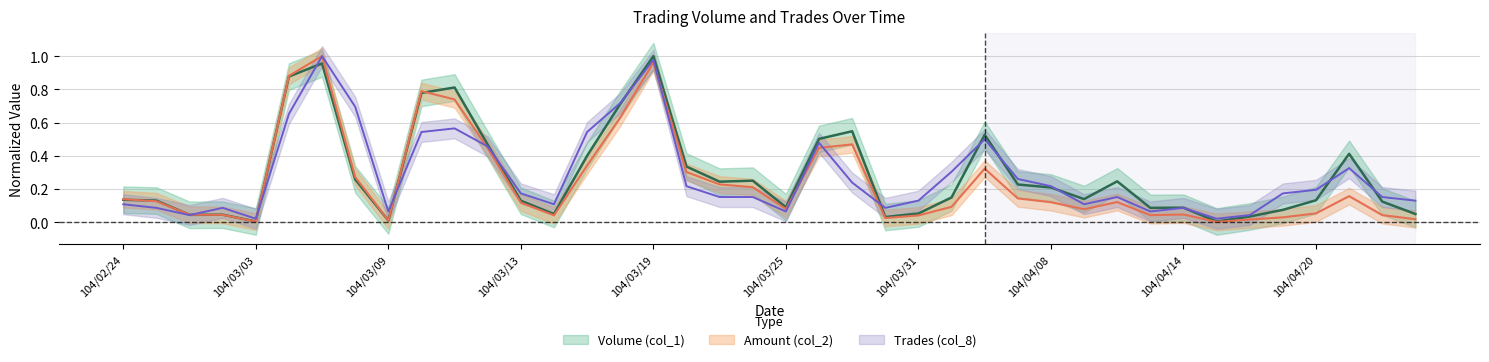

True or false: Volume (col_1) and Amount (col_2) cross at least once.

True